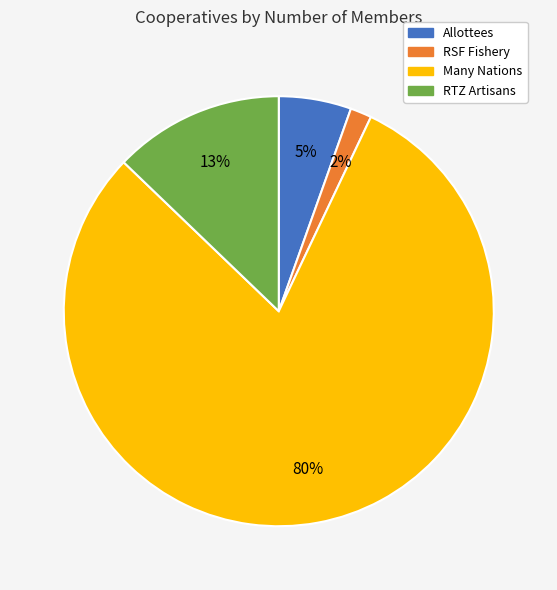

Which category has the biggest portion of the pie?

Many Nations